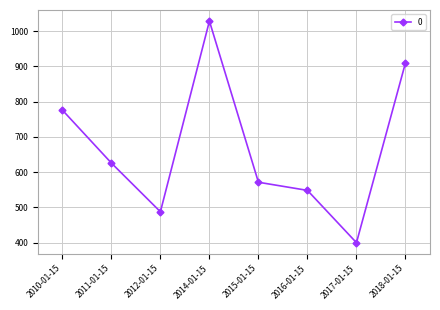

List the labels in order of value, largest first.

2014-01-15, 2018-01-15, 2010-01-15, 2011-01-15, 2015-01-15, 2016-01-15, 2012-01-15, 2017-01-15